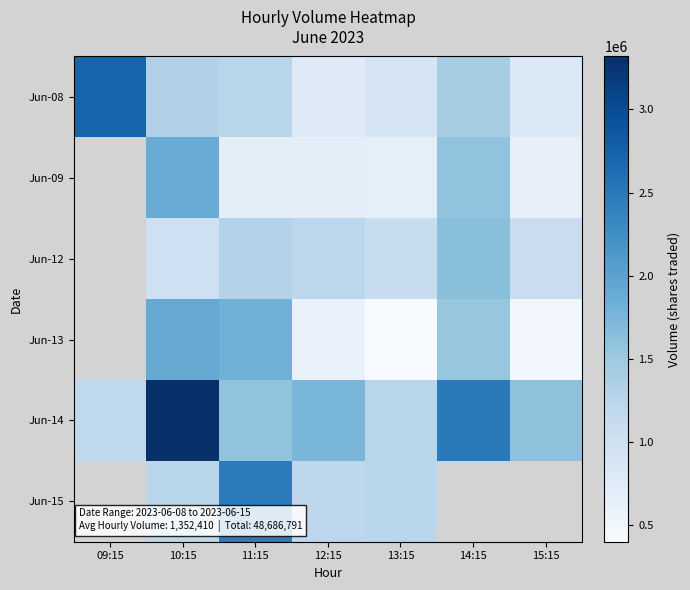

At which label does Jun-08 reach its minimum?

12:15